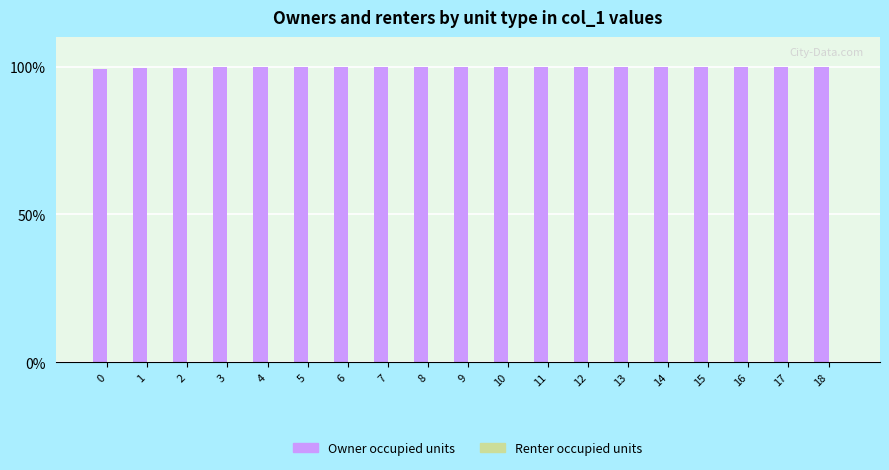

What is the sum of the values at 6 and 8?

199.7